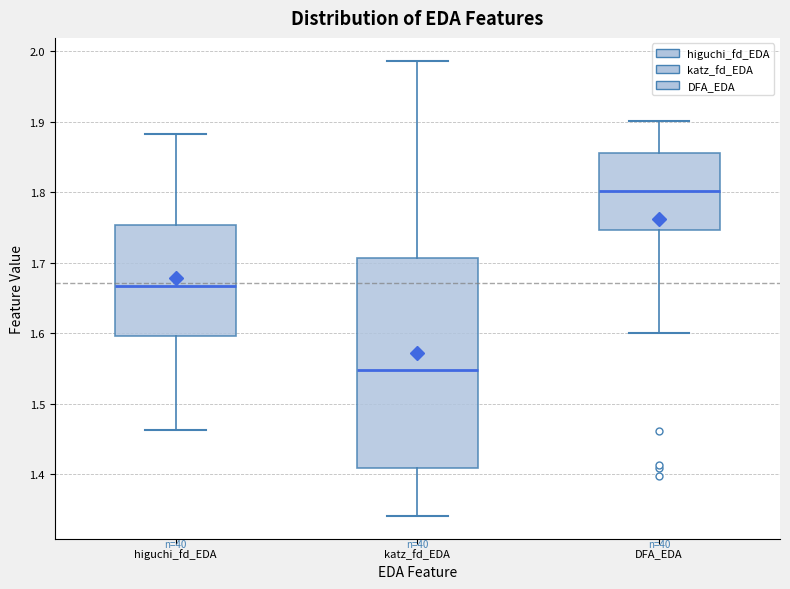

Where is the lower edge of the box for higuchi_fd_EDA on the y-axis? The values are not printed on the chart, so give them approximately, as read against the axis.

1.60